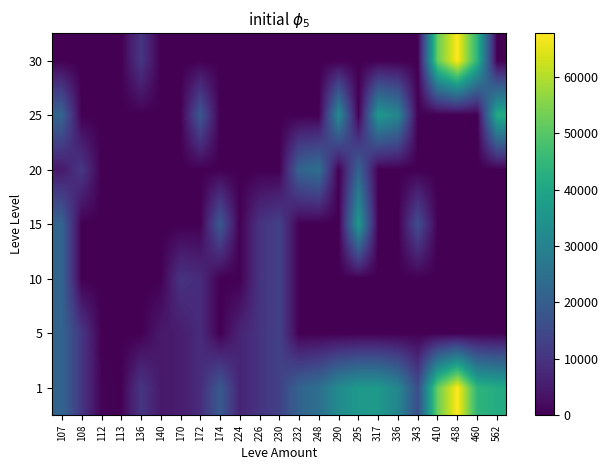

How many data points does each series have?

23